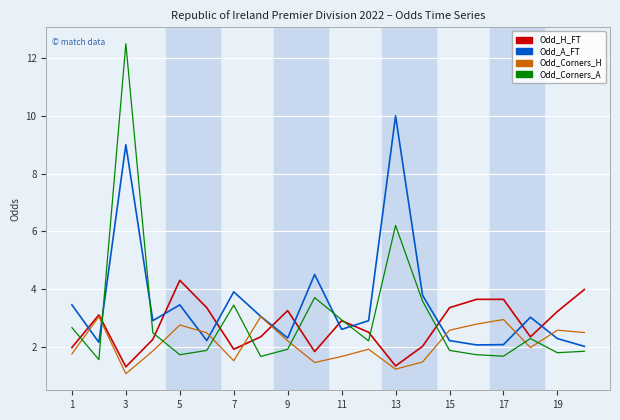

How many times do Odd_Corners_H and Odd_Corners_A cross each other?

9